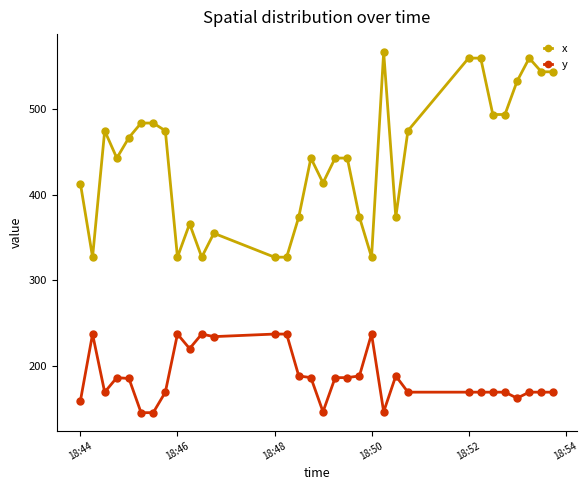

What is the value of the x point at the 23rd from the left?

374